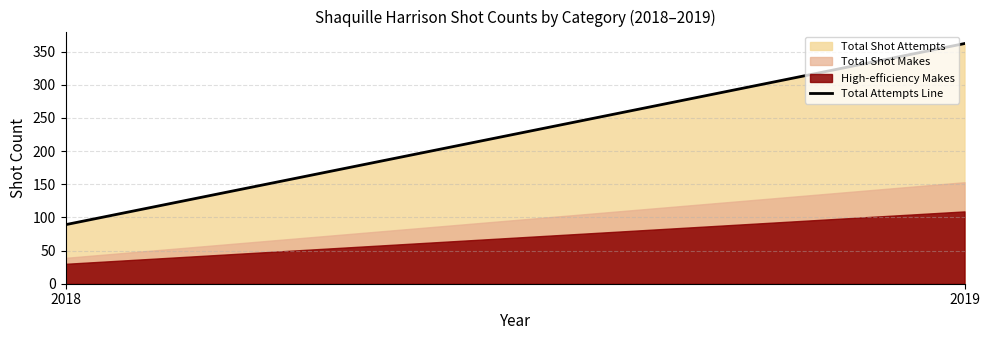

How many values are between 89 and 362?

2